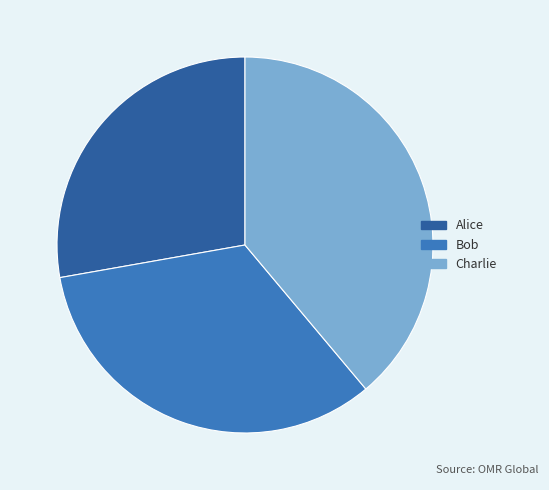

Is the sum of Alice and Bob greater than half?

Yes